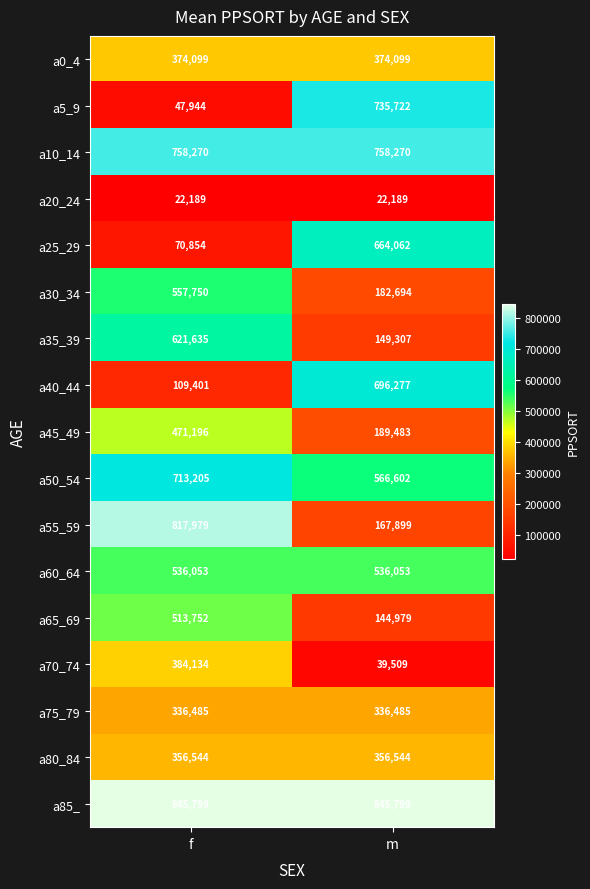

Count the number of categories in the chart.

2